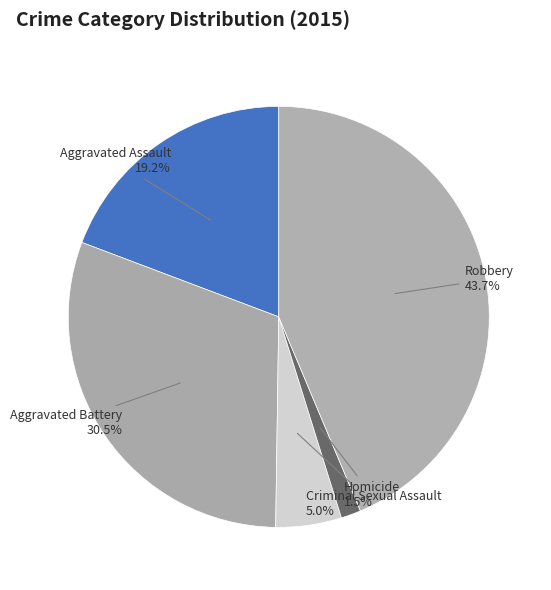

What is the smallest slice in the pie chart?

Homicide